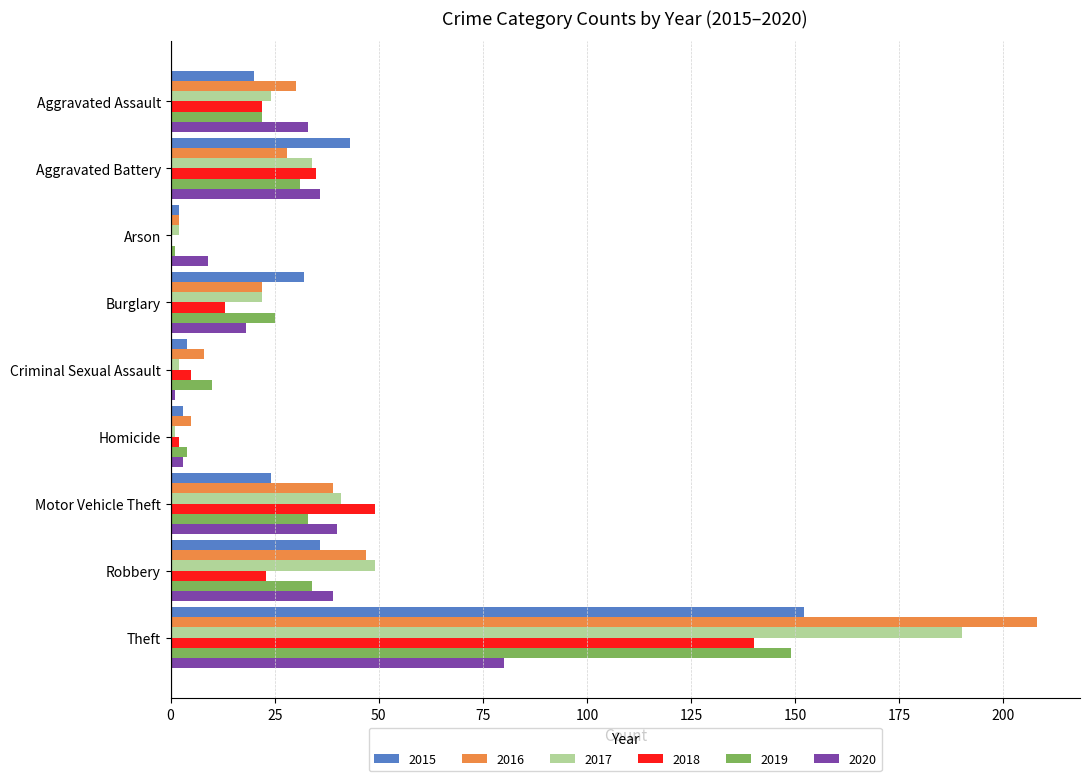

The value of 2020 at Burglary is 18. True or false?

True